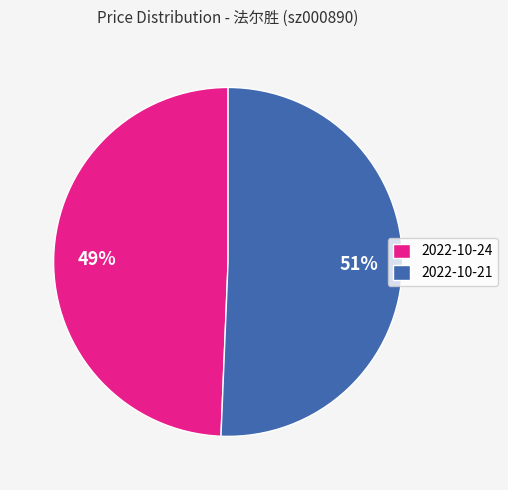

True or false: 2022-10-21 accounts for 57% of the total.

False